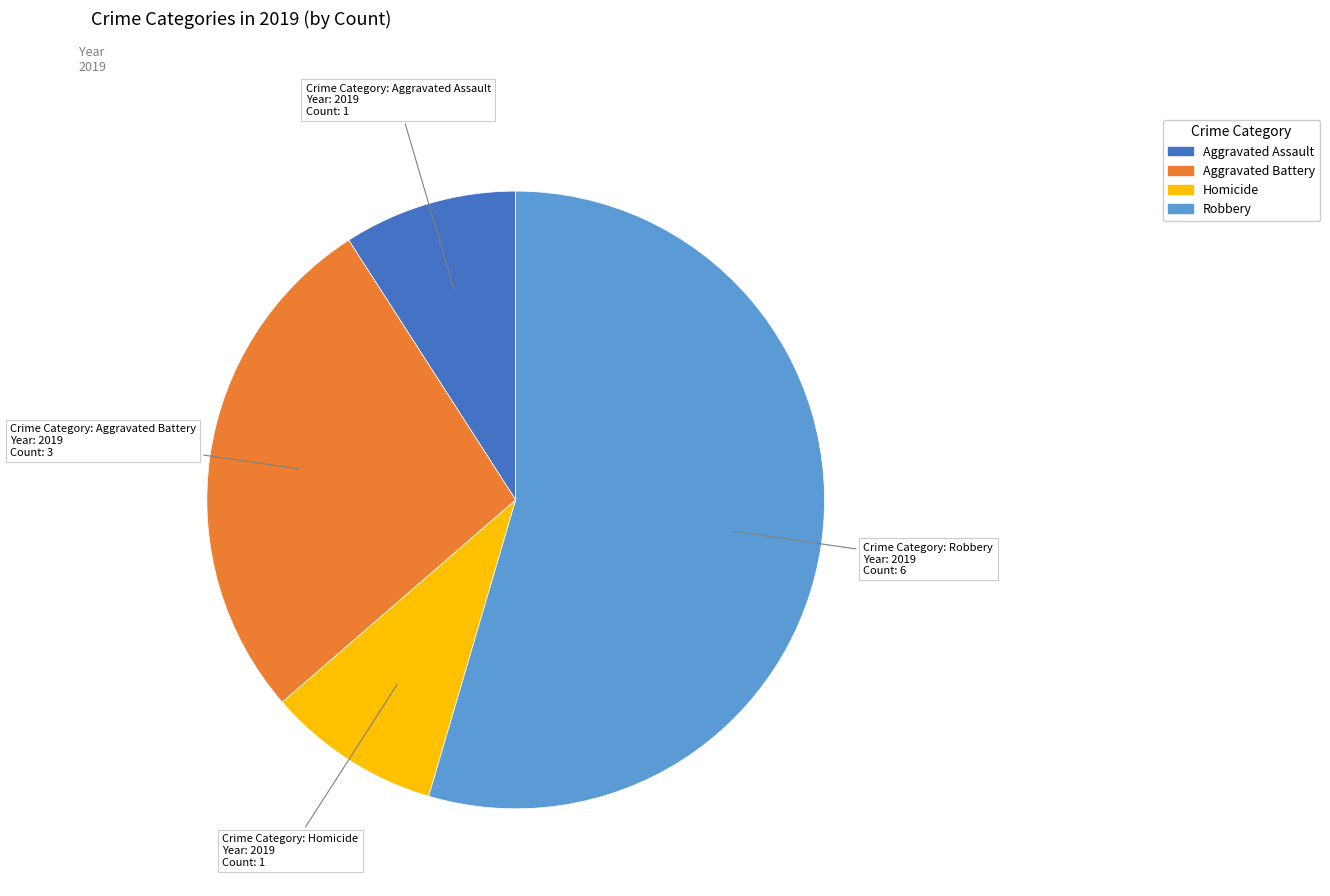

Is there a majority slice in this chart?

Yes